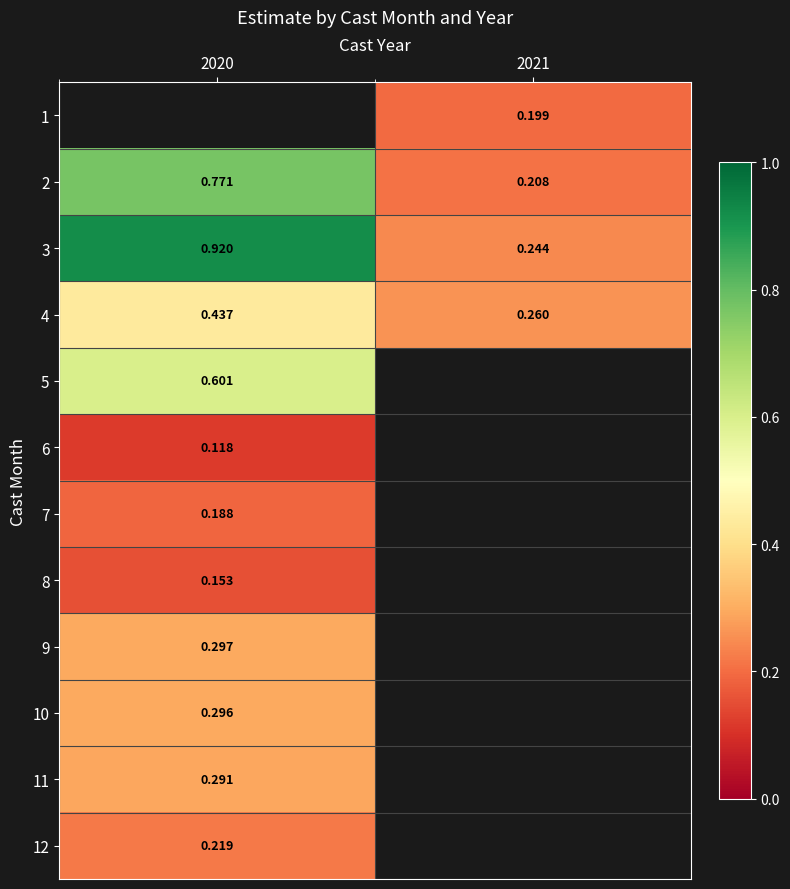

Rank the categories by 12 value from highest to lowest.

2020, 2021